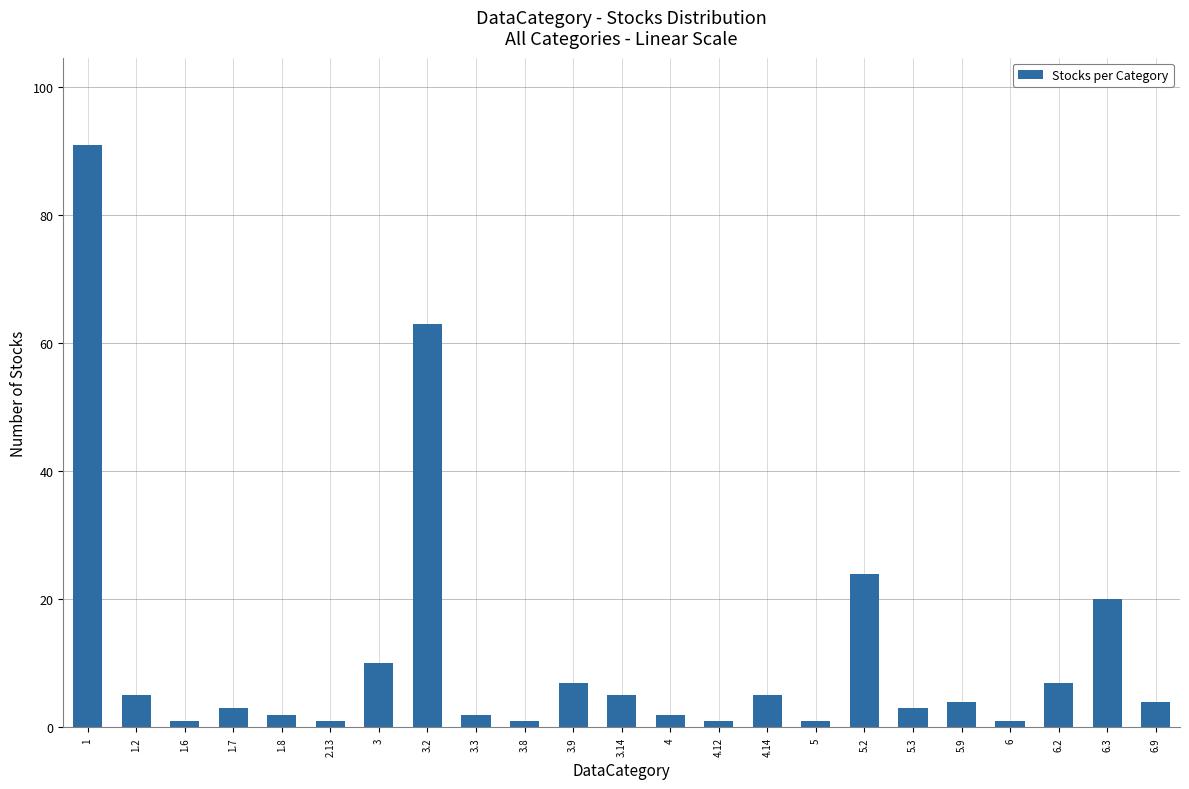

Reading right to left, what are all the values shown in this chart?

4	20	7	1	4	3	24	1	5	1	2	5	7	1	2	63	10	1	2	3	1	5	91